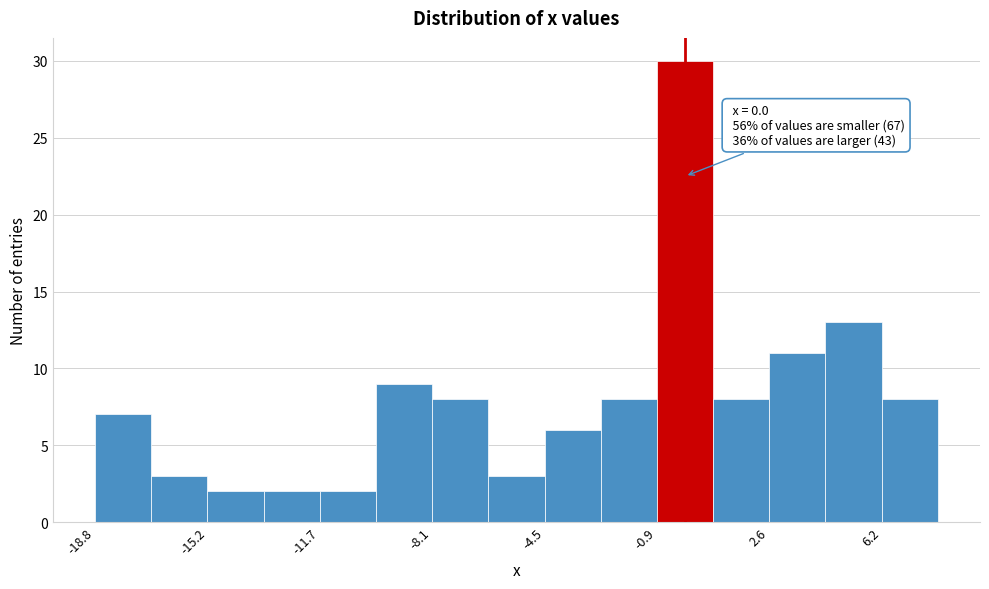

Read against the x-axis, roughly where is the centre of the tallest bar?

0.0